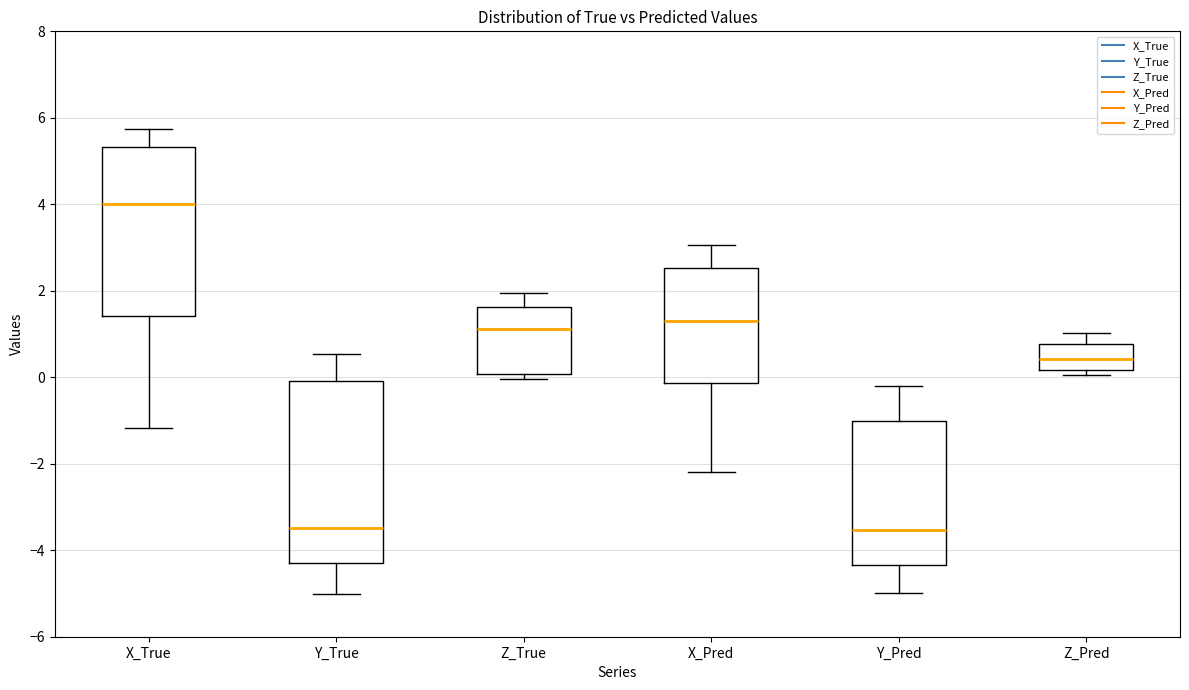

Comparing the boxes themselves (not the whiskers), which one is the tallest?

Y_True